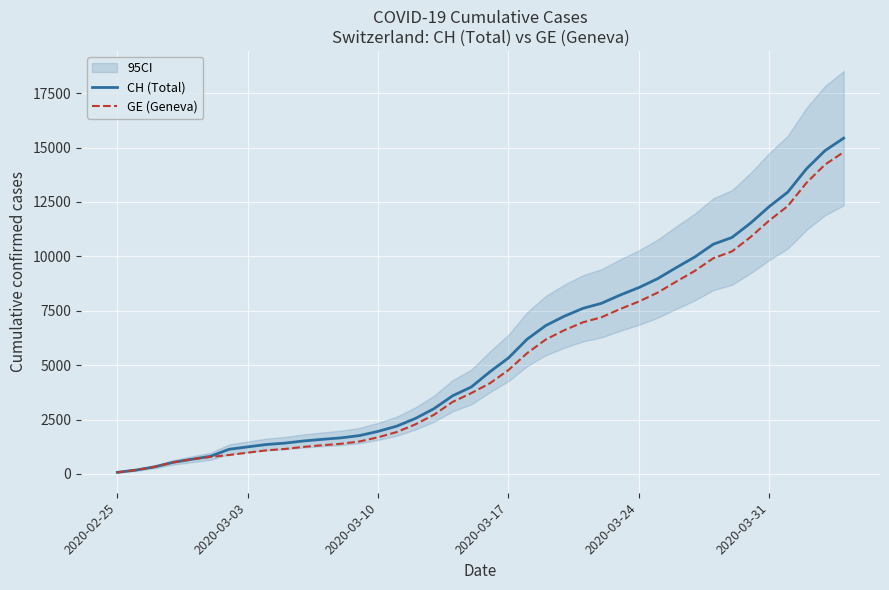

What is the highest value of the GE (Geneva) series?

14791